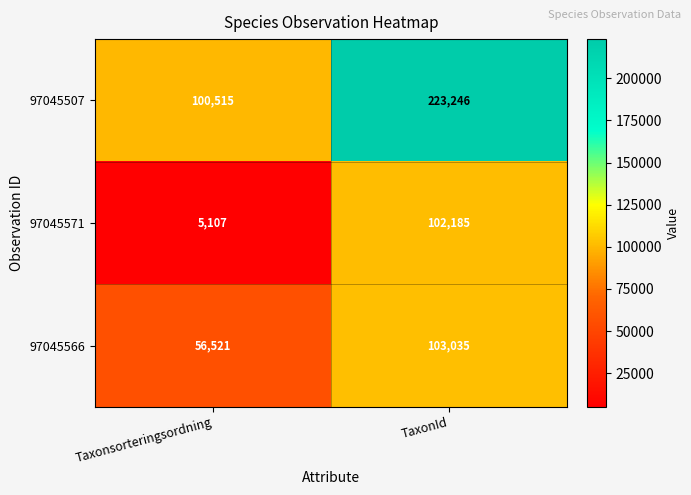

What is the average value of the 97045566 series?

79778